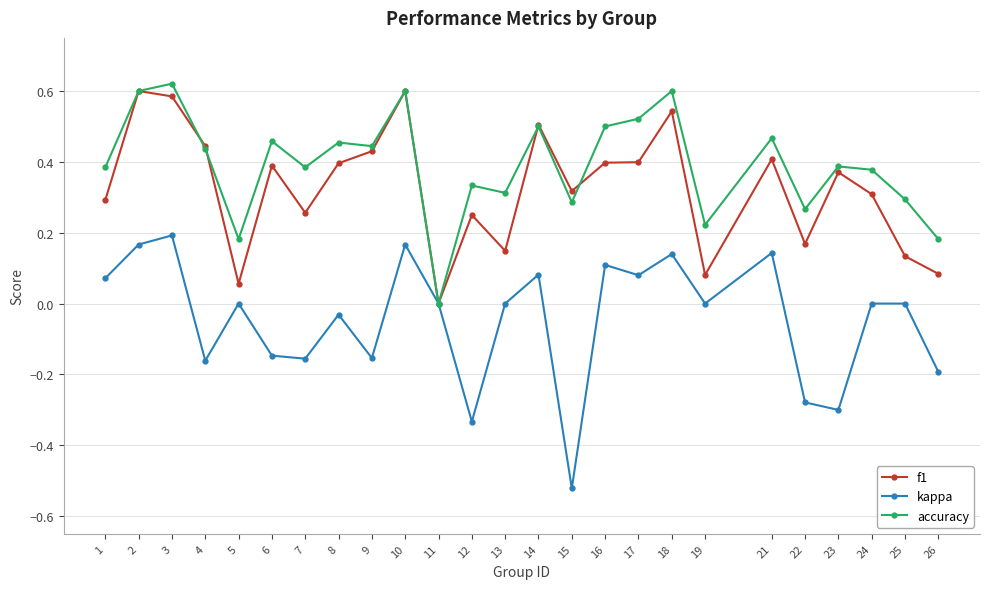

Rank the series at 13 from highest to lowest value.

accuracy, f1, kappa